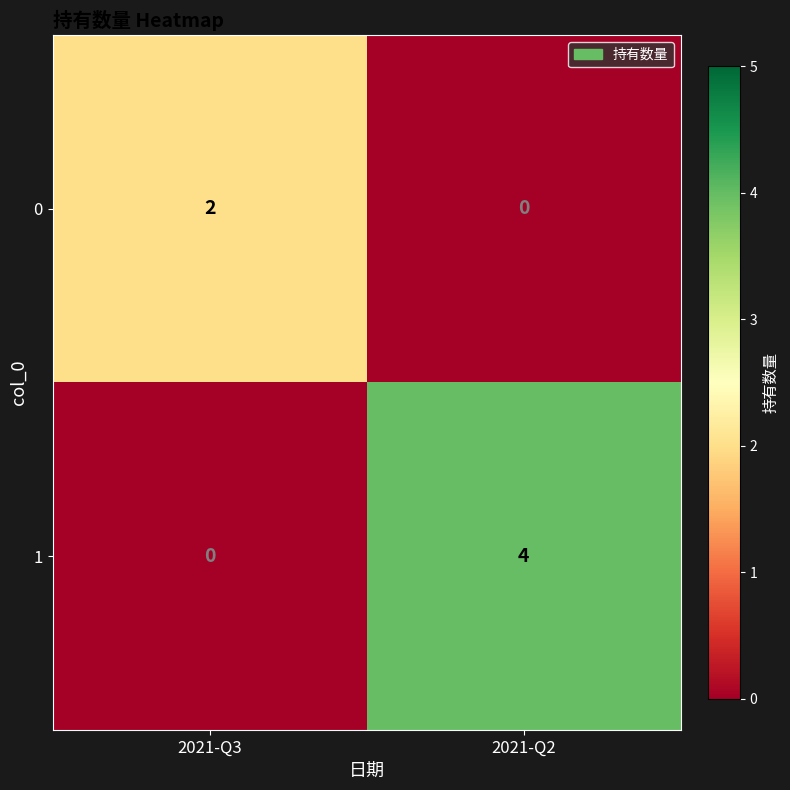

Between 2021-Q3 and 2021-Q2, which series saw the biggest shift?

1